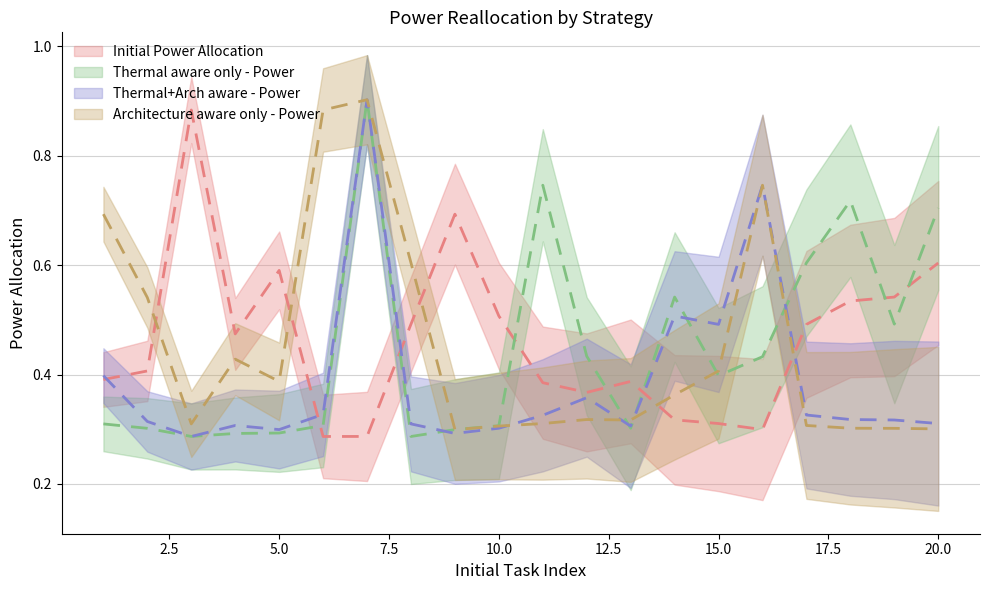

What value does the Thermal aware only - Power series have at 17?

0.6